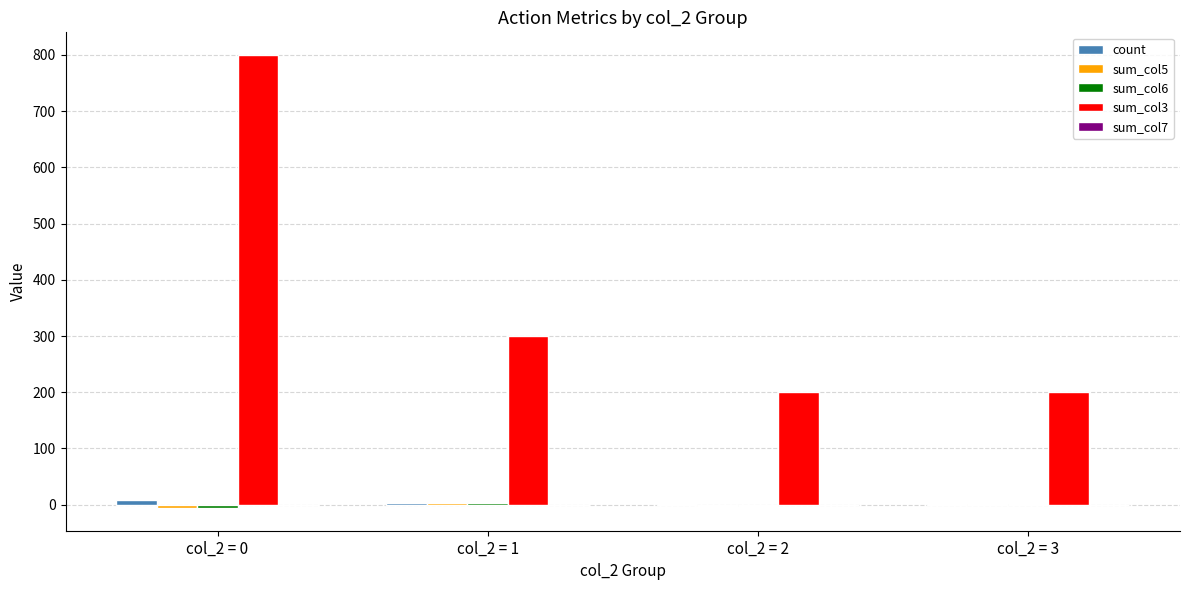

Which category has the highest value across all series?

col_2 = 0